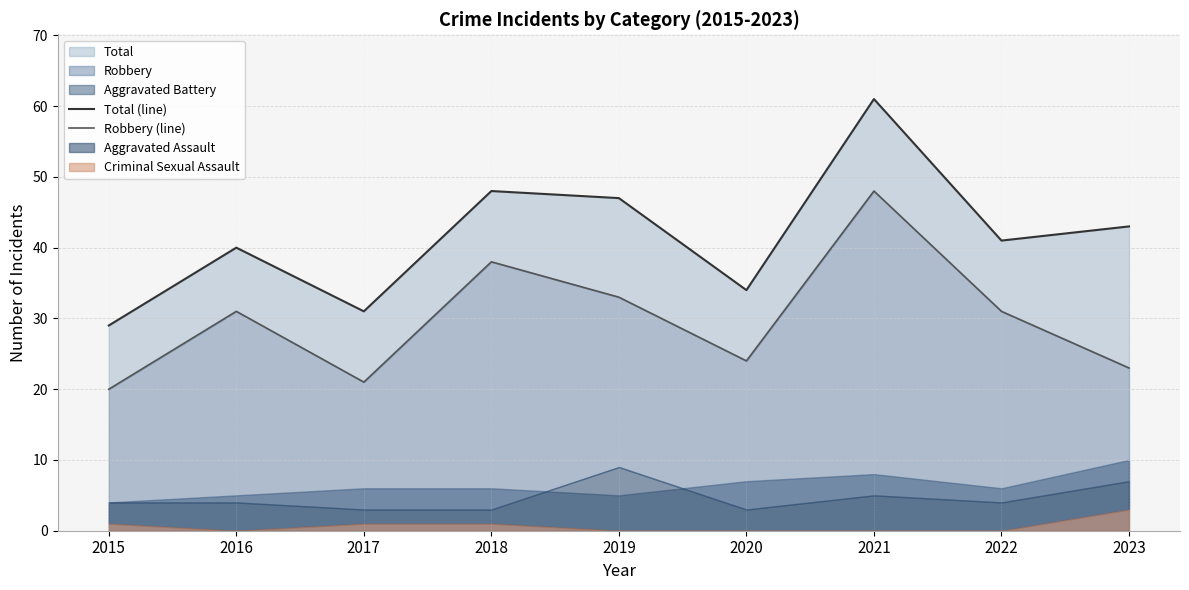

What is the average value of the Robbery (line) series?

30